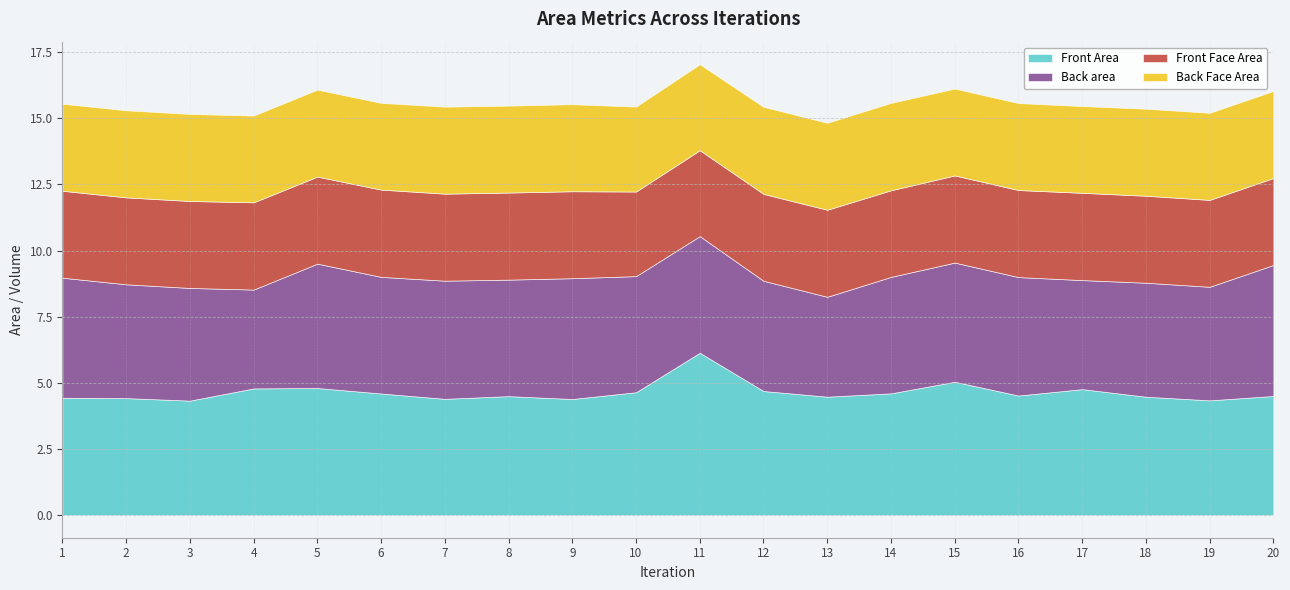

Is it true that Front Area equals 4.5 at 8?

True